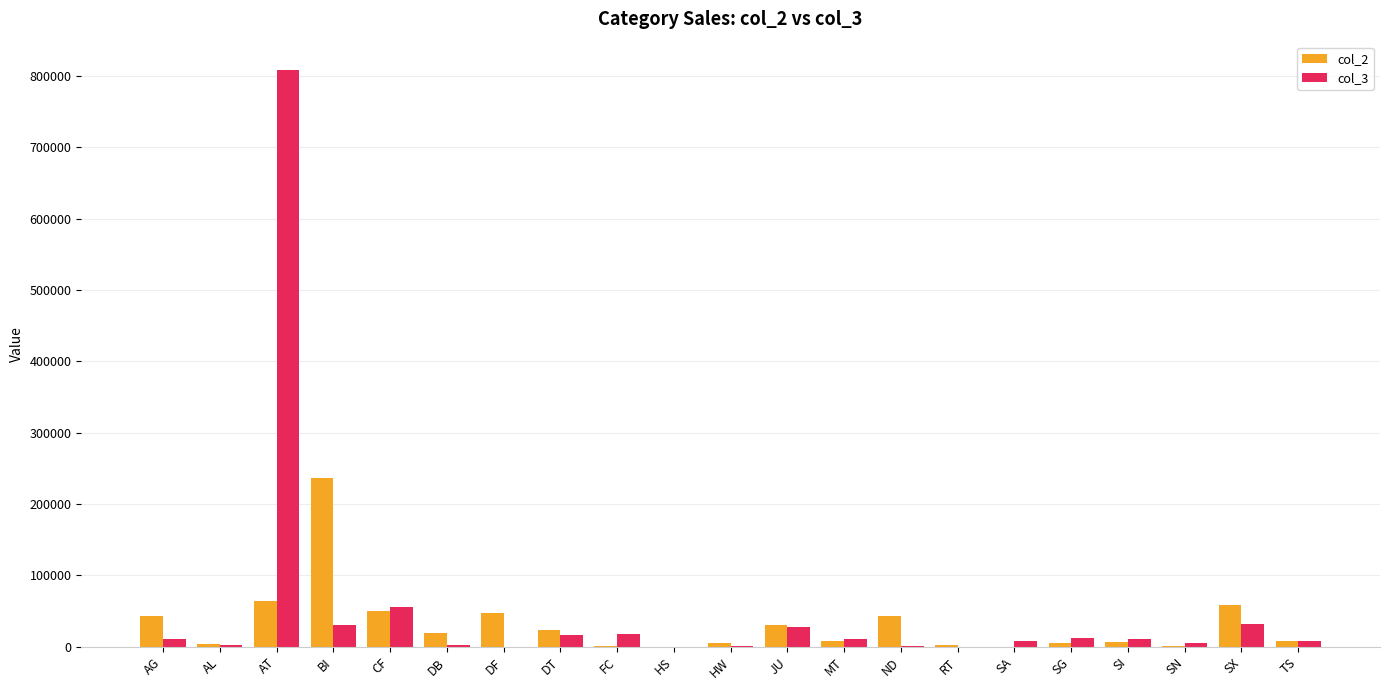

Which series has the widest spread of values?

col_3